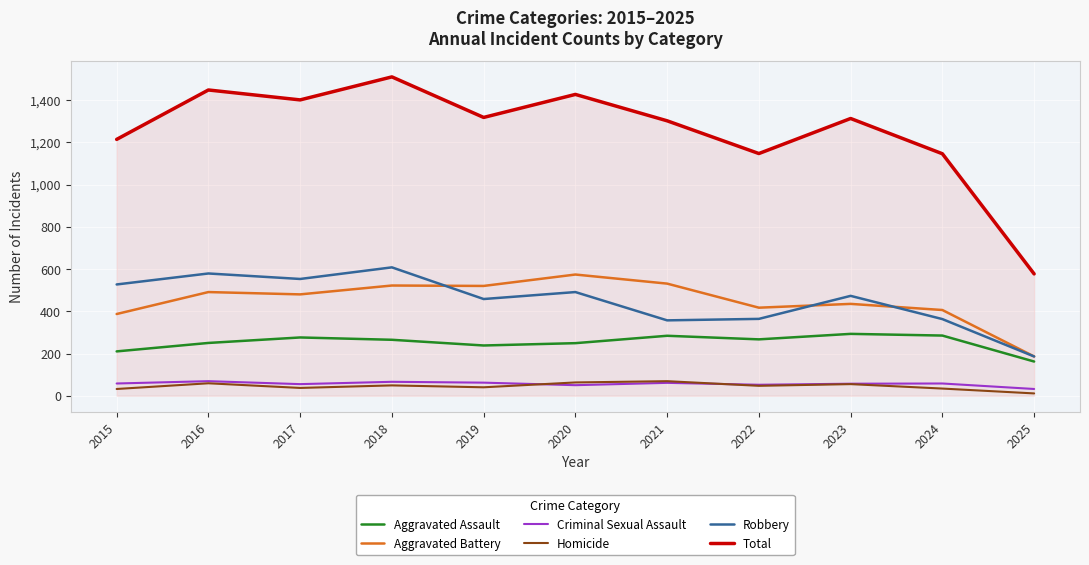

What is the sum of the Criminal Sexual Assault values at 2015 and 2022?

110